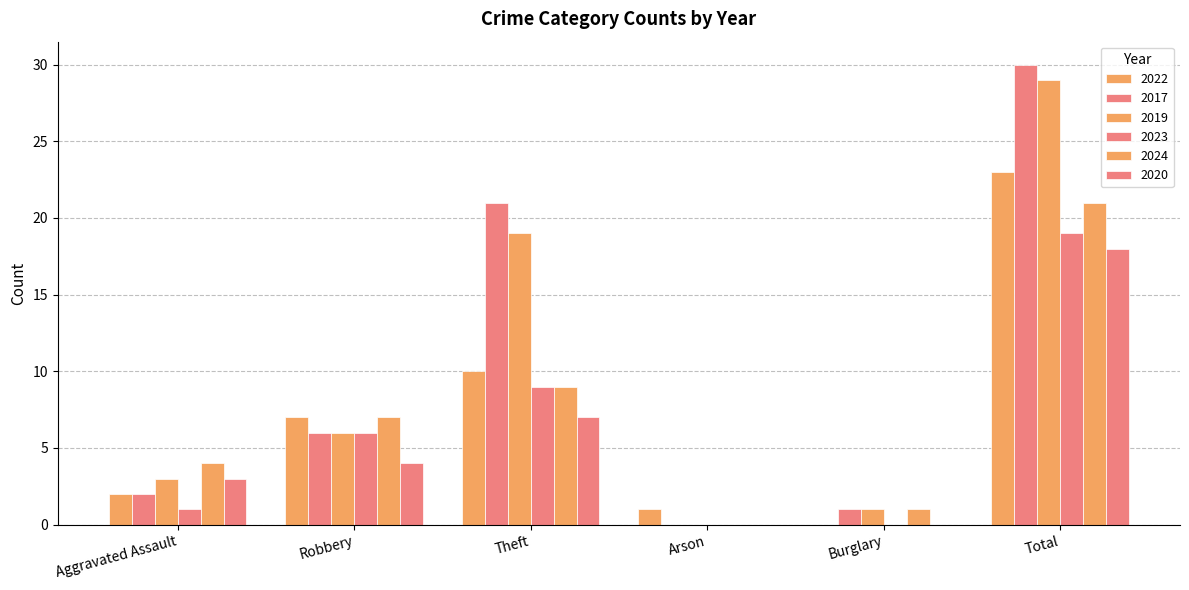

Reading left to right, what are all the values shown in this chart?

2022: 2	7	10	1	0	23
2017: 2	6	21	0	1	30
2019: 3	6	19	0	1	29
2023: 1	6	9	0	0	19
2024: 4	7	9	0	1	21
2020: 3	4	7	0	0	18